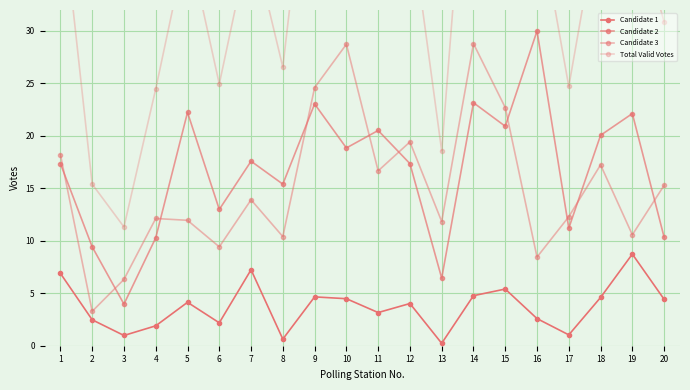

Reading left to right, transcribe all the data shown in this chart.

Candidate 1: 6.9	2.5	1.0	1.9	4.1	2.2	7.2	0.6	4.7	4.5	3.2	4.0	0.2	4.8	5.4	2.6	1.0	4.6	8.7	4.4
Candidate 2: 17.4	9.4	4.0	10.3	22.2	13.0	17.6	15.4	23.0	18.9	20.5	17.4	6.4	23.2	20.9	30.0	11.2	20.1	22.1	10.3
Candidate 3: 18.2	3.3	6.3	12.1	12.0	9.4	13.9	10.4	24.6	28.7	16.7	19.4	11.8	28.8	22.7	8.4	12.3	17.2	10.6	15.3
Total Valid Votes: 43.2	15.4	11.3	24.5	38.7	24.9	39.2	26.6	52.7	52.2	40.6	41.0	18.6	57.2	49.5	41.7	24.7	42.0	41.7	30.9